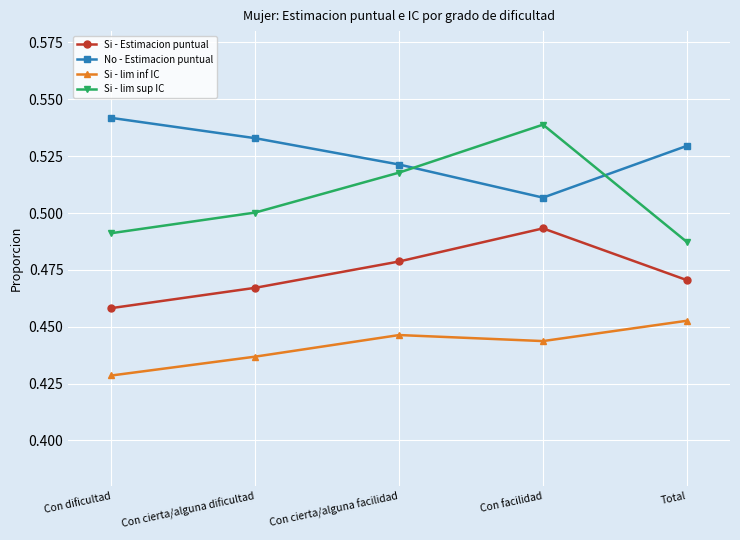

At how many categories does at least one series exceed 0?

5